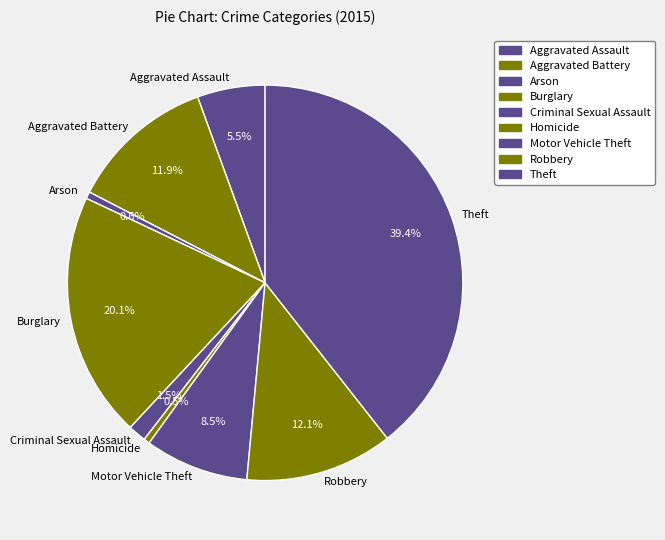

To the nearest percent, what percentage of the pie is Theft?

39%